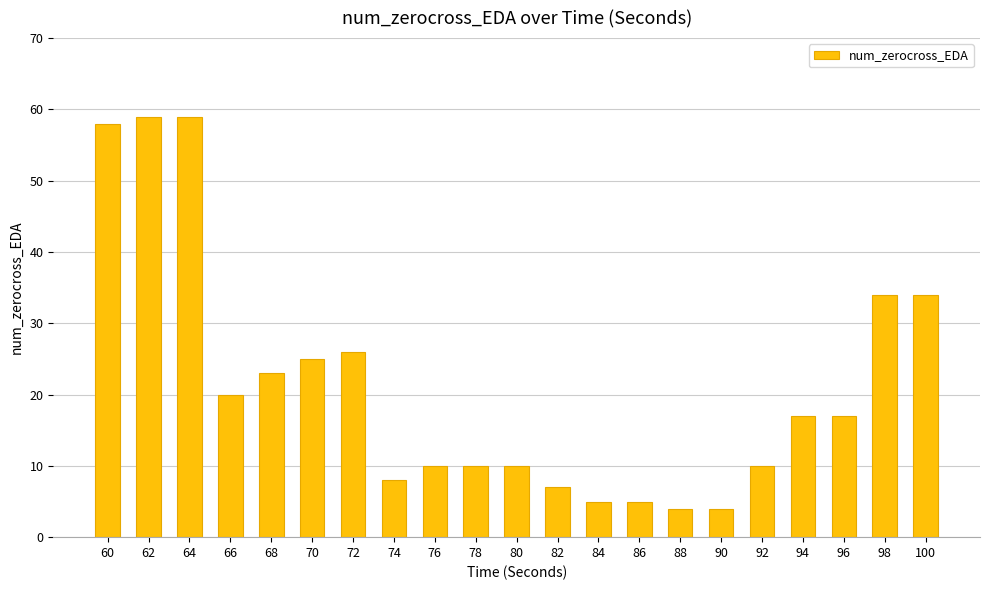

What is the minimum value shown in the chart?

4